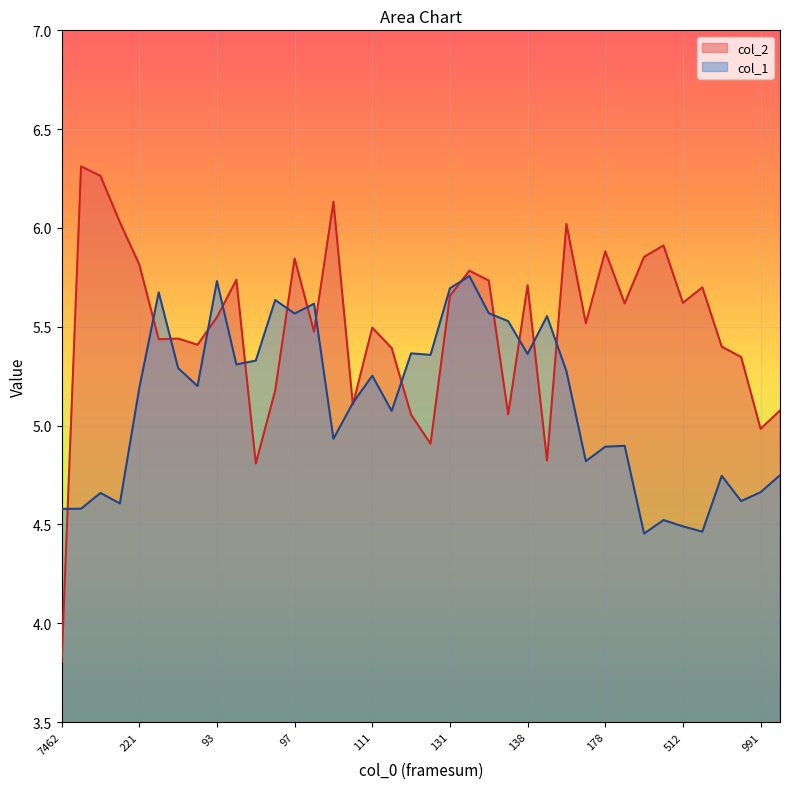

How many intersections are there between col_1 and col_2?

17